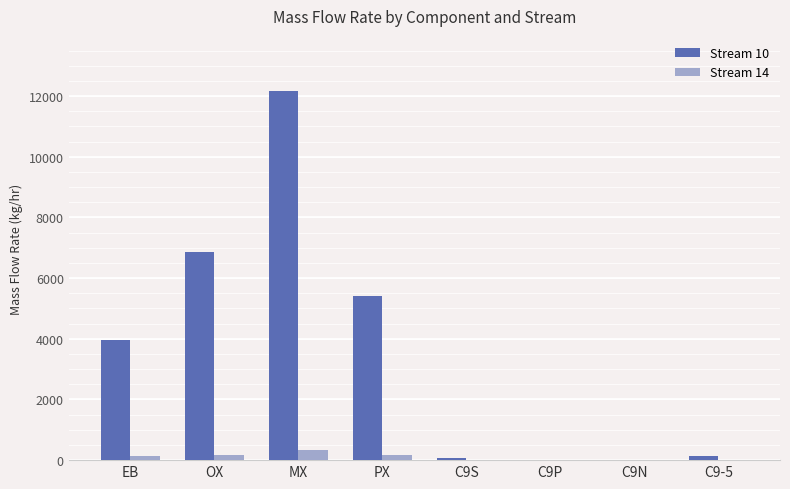

Does the chart contain stacked bars?

No